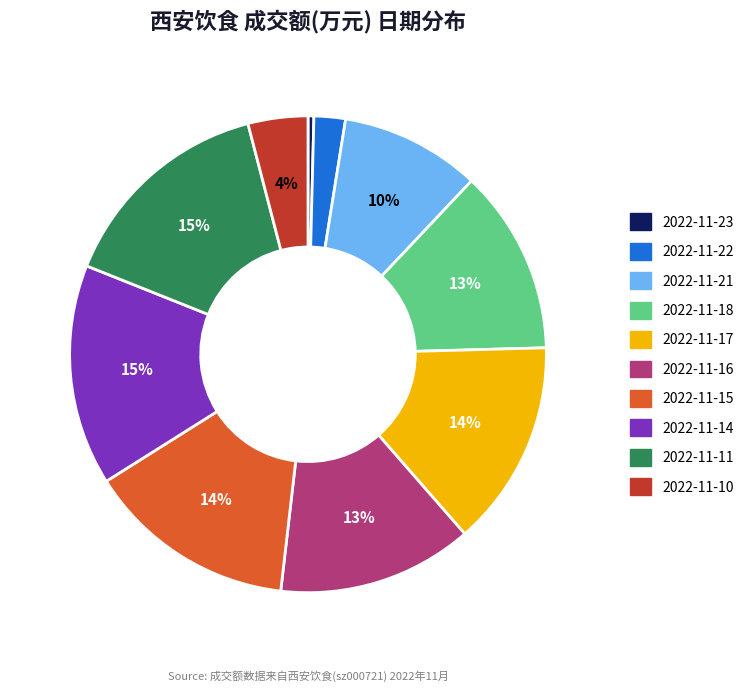

Which slice is the smallest?

2022-11-23